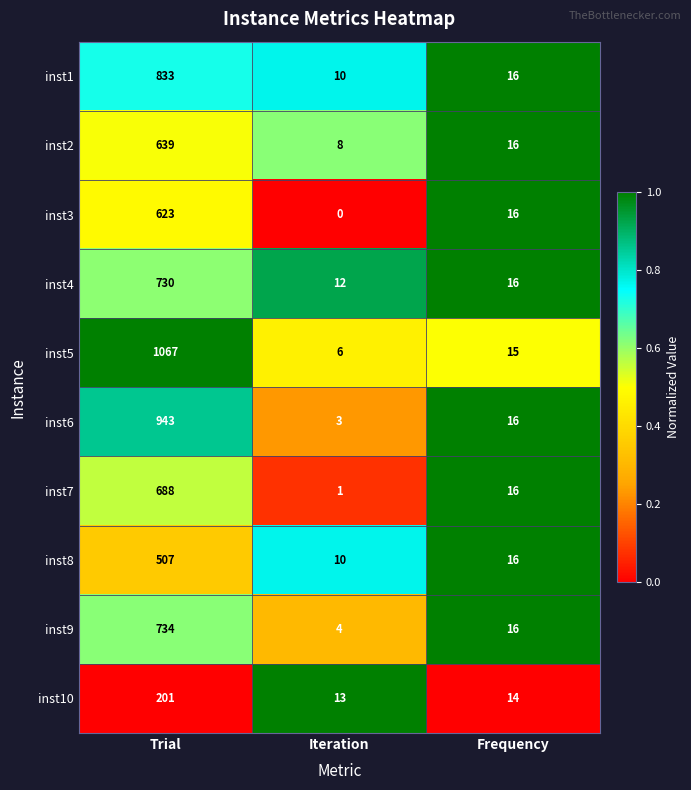

Which series has the largest total across all categories?

inst5